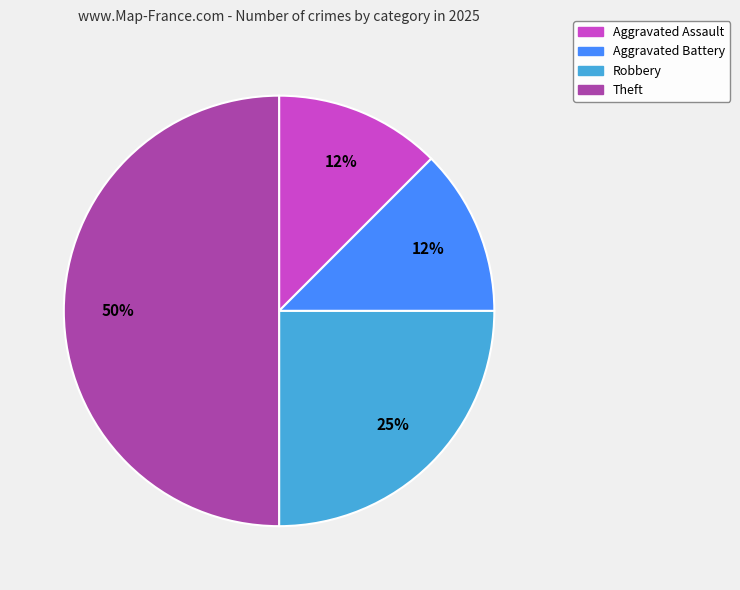

To the nearest percent, what is the average slice percentage?

25%